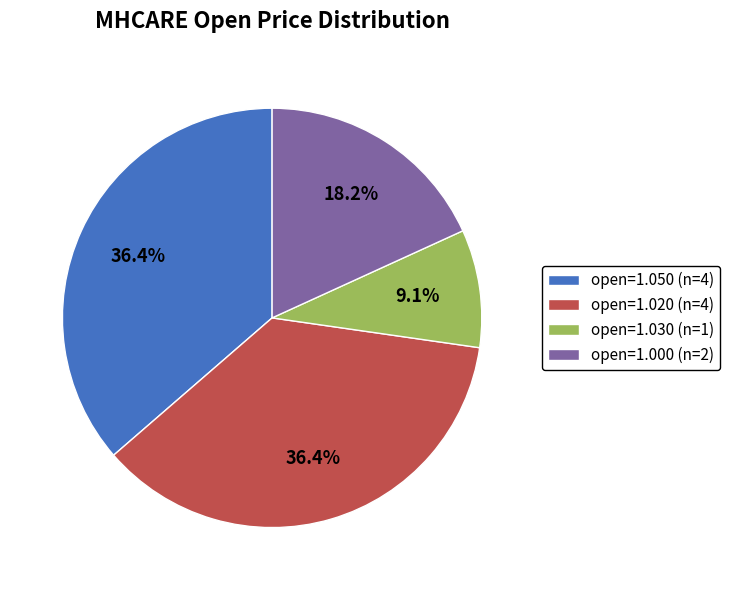

What percentage do open=1.030 (n=1) and open=1.020 (n=4) together represent?

45.5%